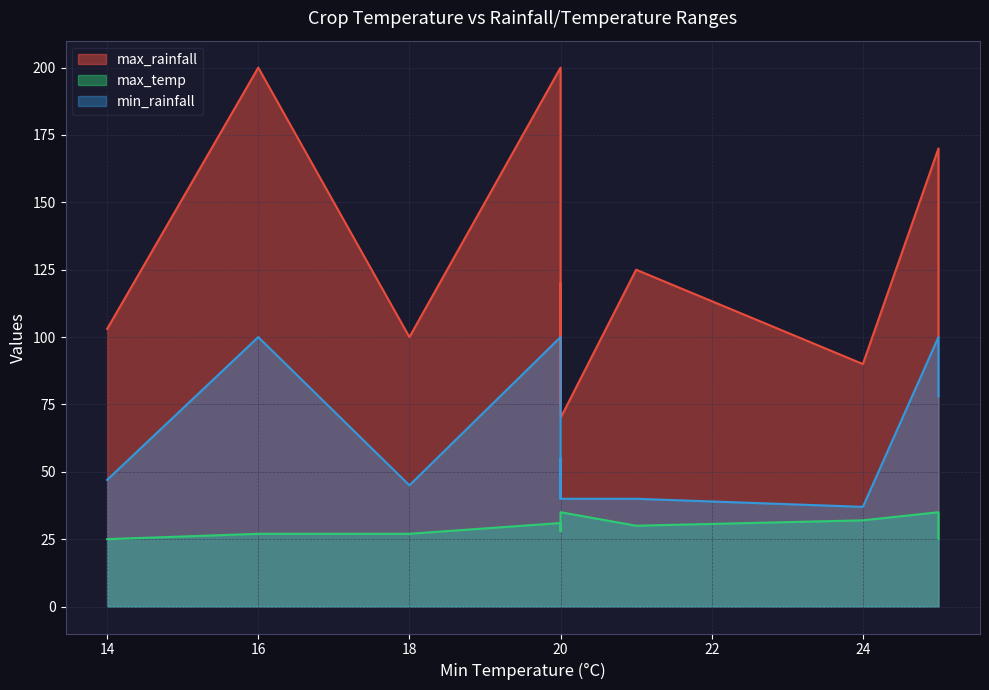

What is the difference between the highest and lowest values at 20?

173